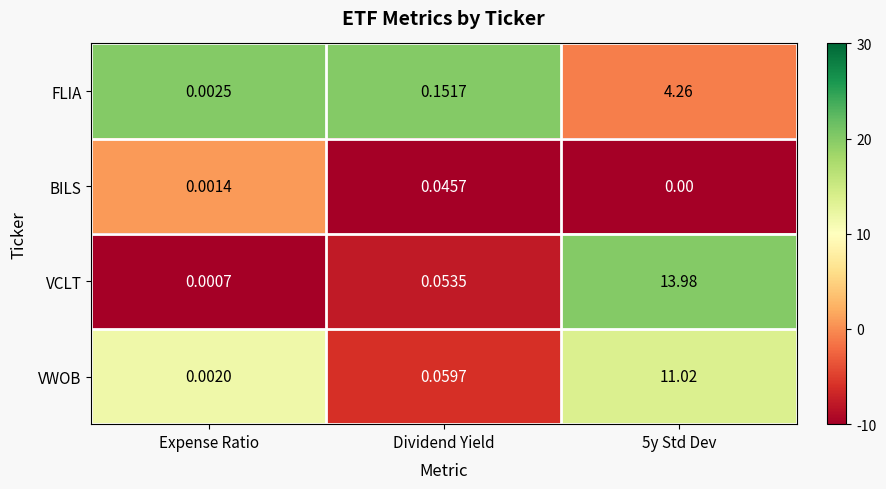

At Expense Ratio, list the series in order from smallest to largest.

VCLT, BILS, VWOB, FLIA